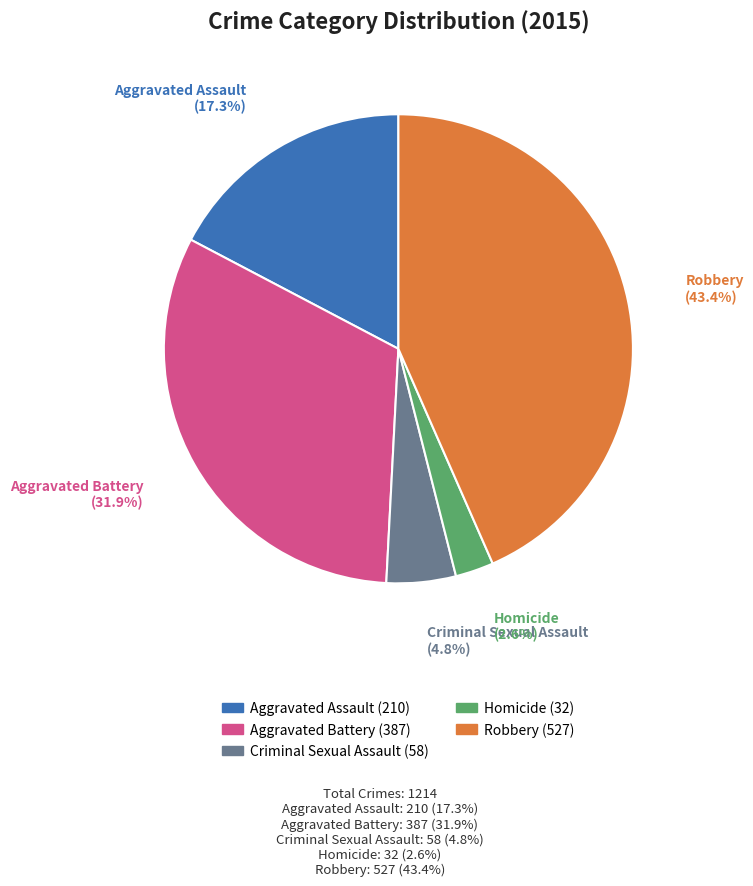

To the nearest percent, what is the average slice percentage?

20%